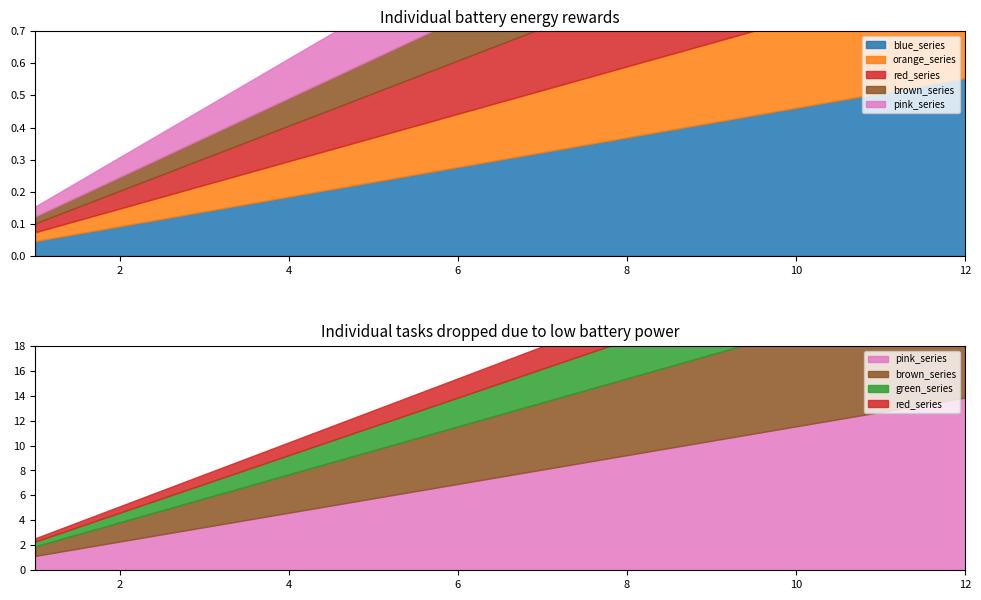

What is the value of the 10th point from the left?

10